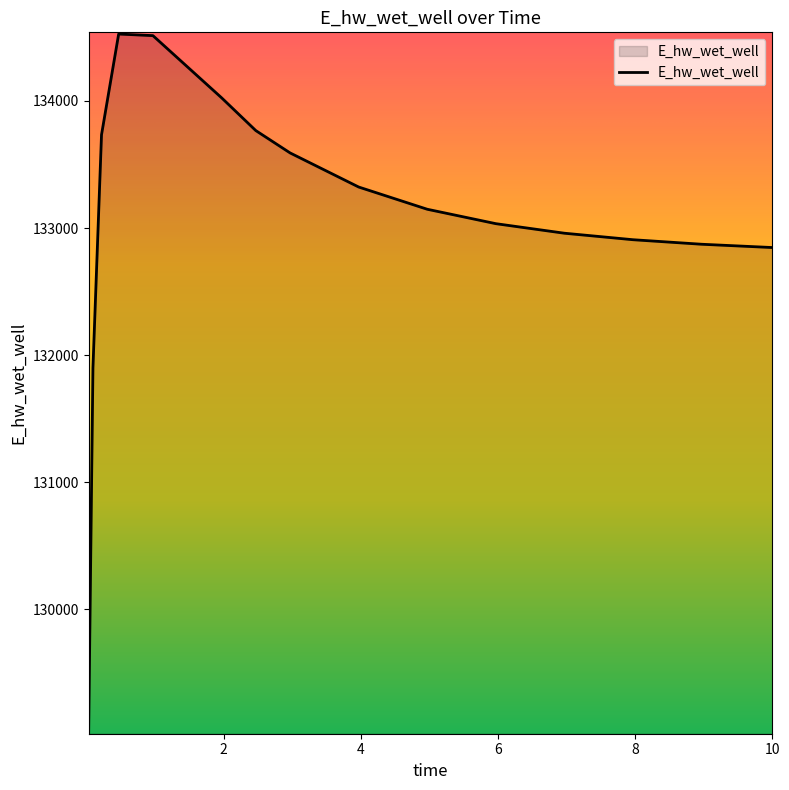

What is the average value?

133064.1